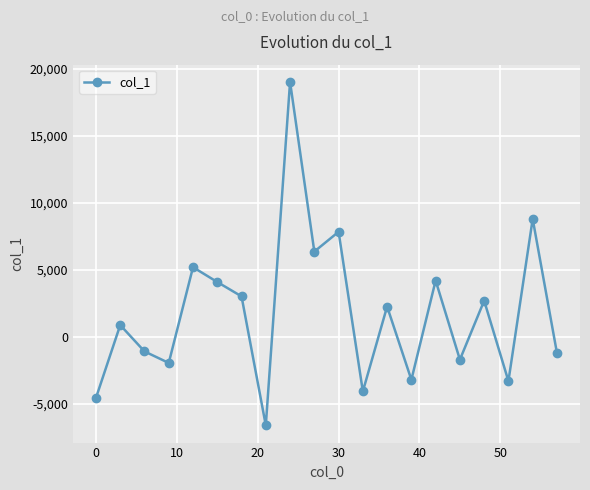

What is the sum of all values?

36728.8